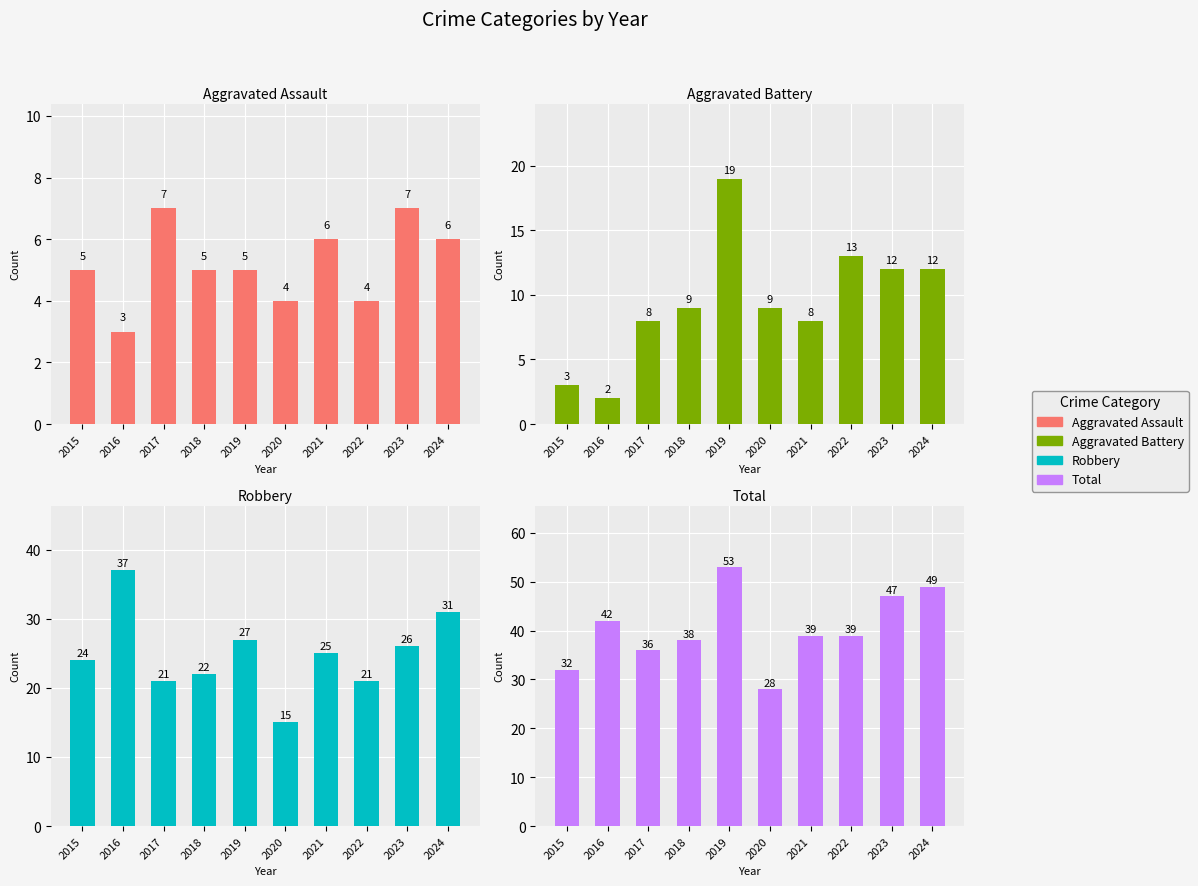

At how many categories does at least one series exceed 45?

3